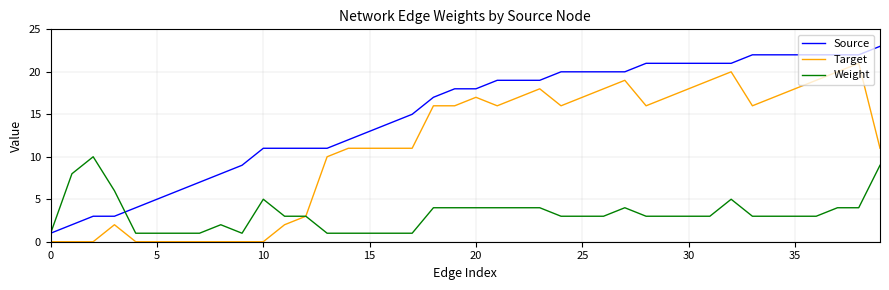

Which series has the largest total across all categories?

Source